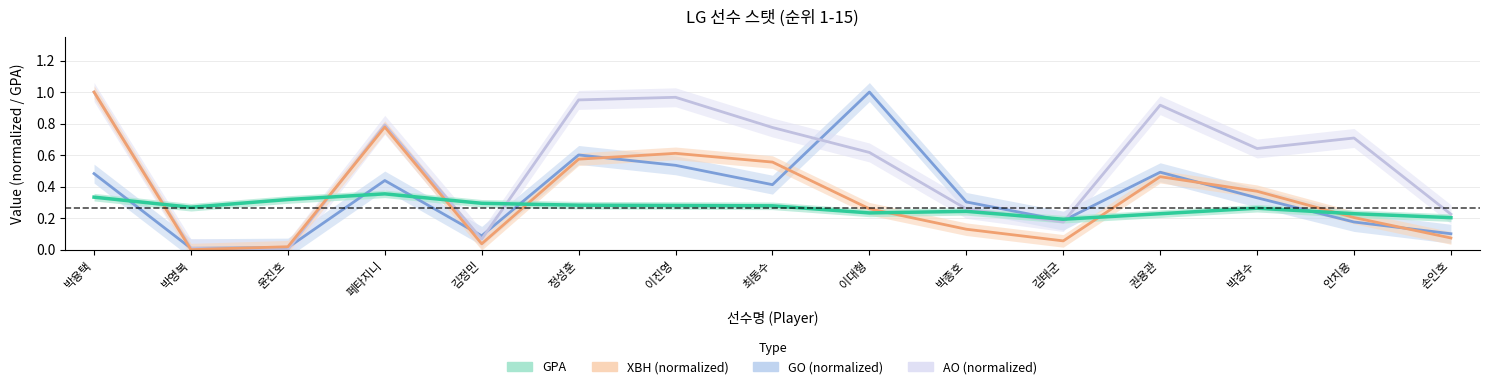

Rank the series at 손인호 from highest to lowest value.

AO (normalized), GPA, GO (normalized), XBH (normalized)